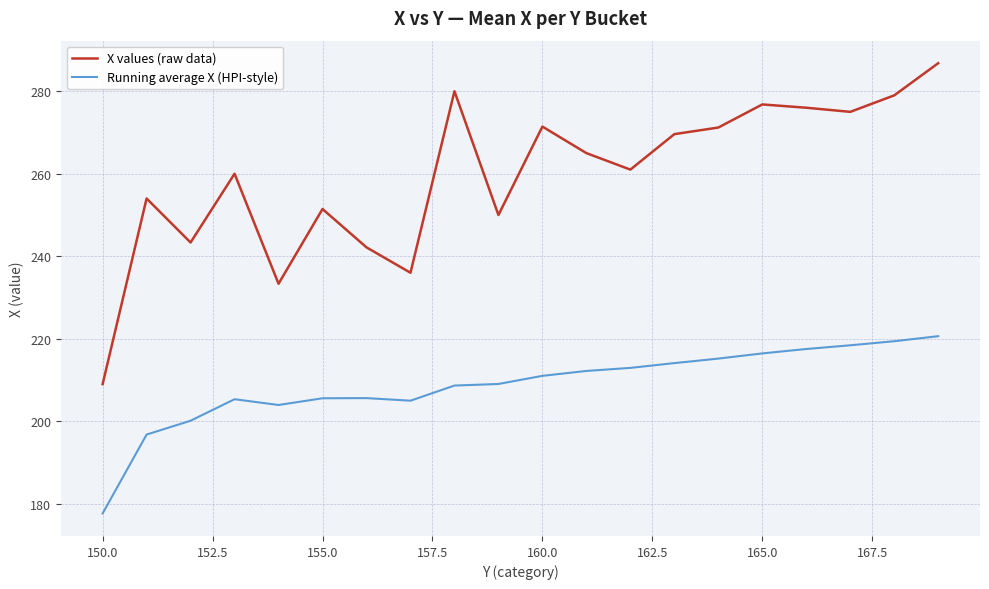

What is the difference between the second highest and second lowest values in the X values (raw data) series?

46.7